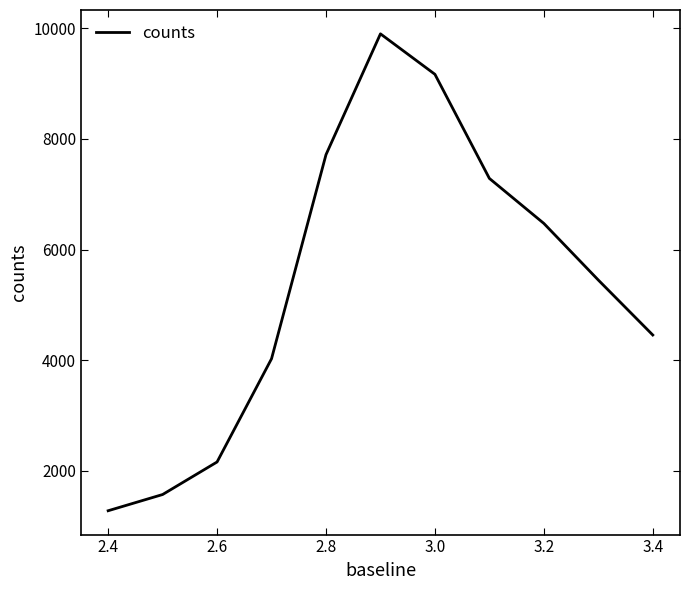

What is the difference between the maximum and minimum values?

8616